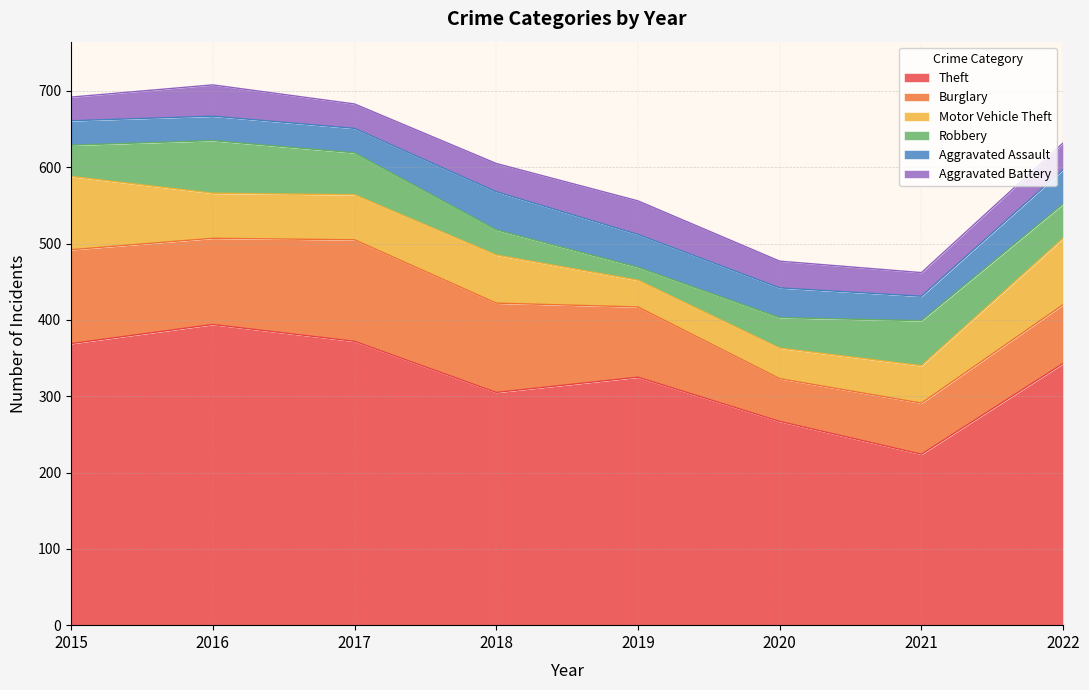

Is the value of Theft at 2021 greater than the value of Motor Vehicle Theft at 2022?

Yes